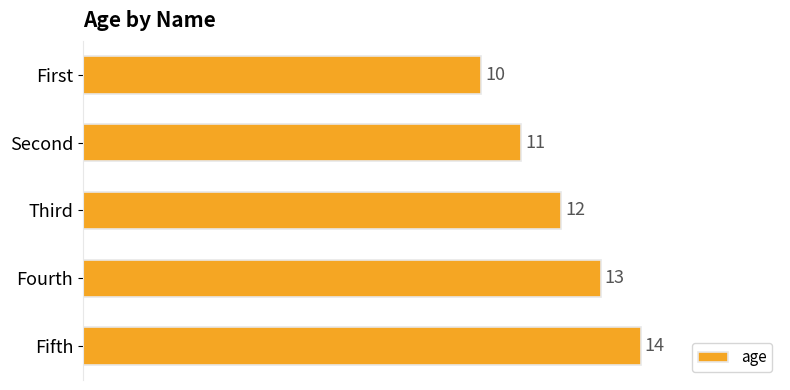

What is the average value?

12